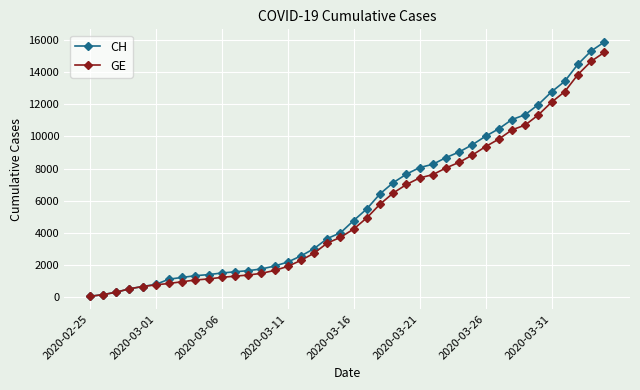

How many data points in GE are less than 4248?

20